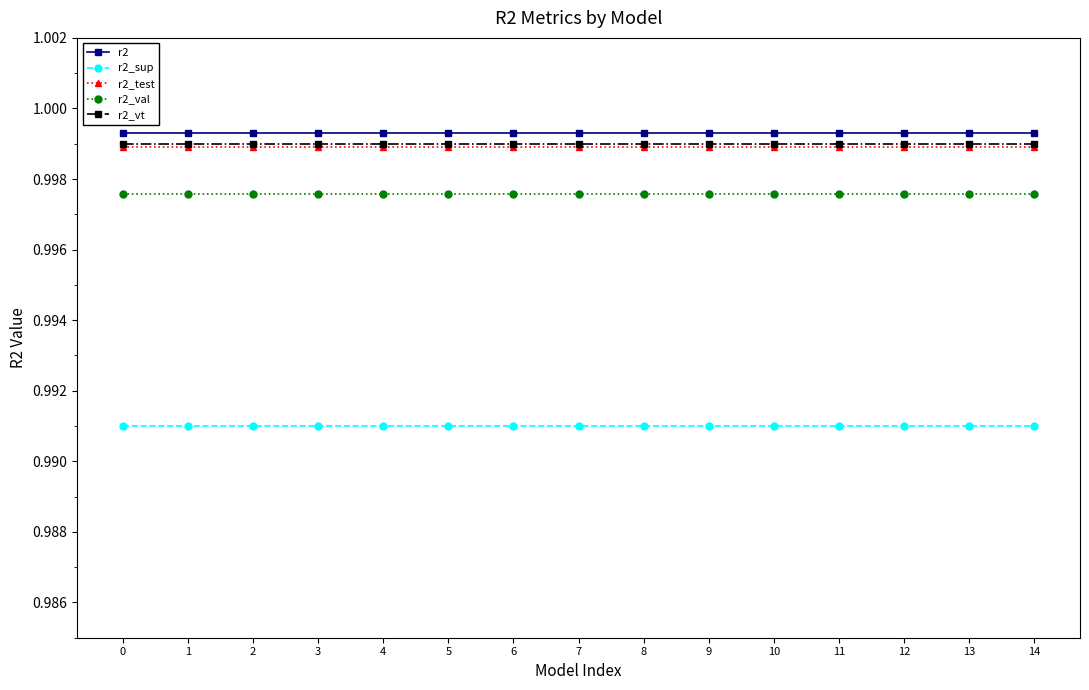

The r2_val series shows 0.6 at 5. True or false?

False